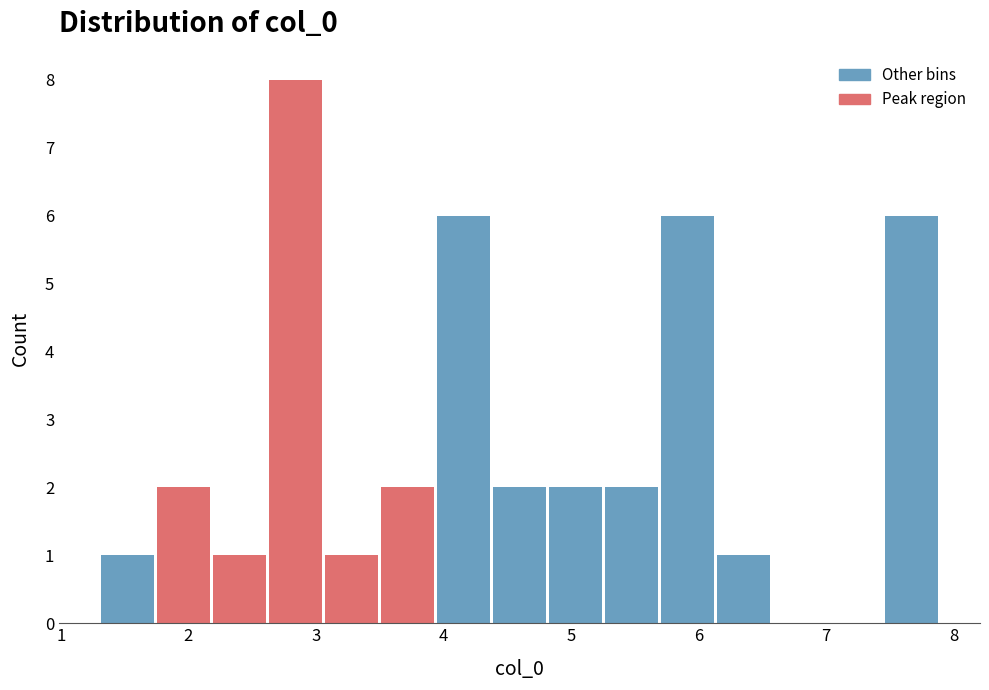

Reading left to right, list every bar in this chart as the range it spans on the x-axis followed by its height. Neither the bar edges nor the heights are printed on the chart, so give them approximately, as read against the axes.

1.3 to 1.7: 1
1.7 to 2.2: 2
2.2 to 2.6: 1
2.6 to 3.1: 8
3.1 to 3.5: 1
3.5 to 3.9: 2
3.9 to 4.4: 6
4.4 to 4.8: 2
4.8 to 5.3: 2
5.3 to 5.7: 2
5.7 to 6.1: 6
6.1 to 6.6: 1
6.6 to 7.0: 0
7.0 to 7.5: 0
7.5 to 7.9: 6